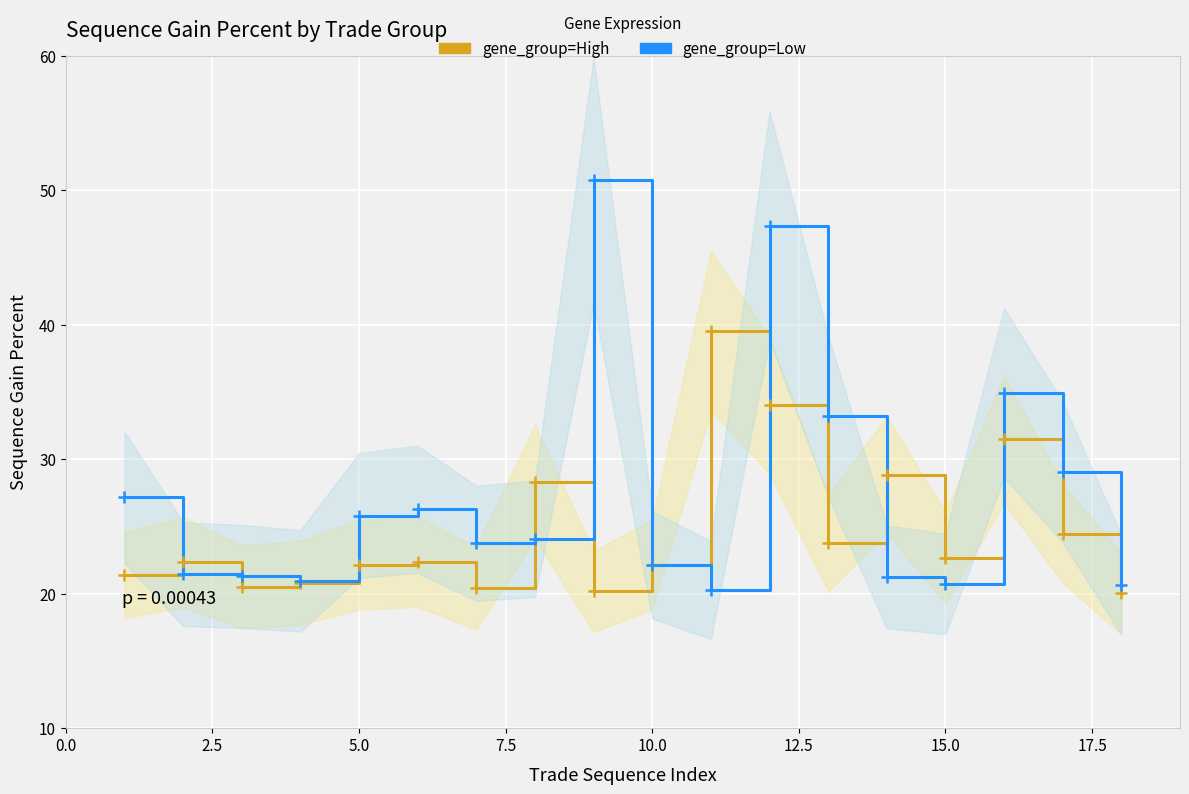

Which series ends up on top after the final intersection of gene_group=Low and gene_group=High?

gene_group=Low